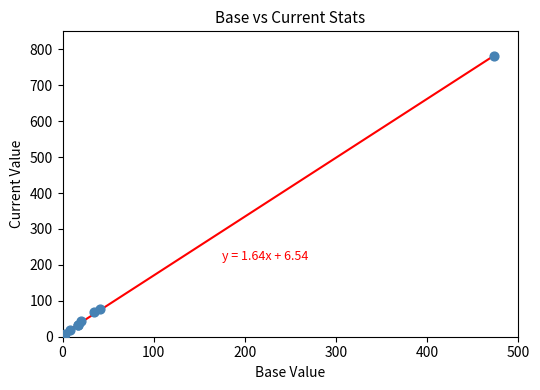

What Y value in the scatter plot is closest to 392?

78